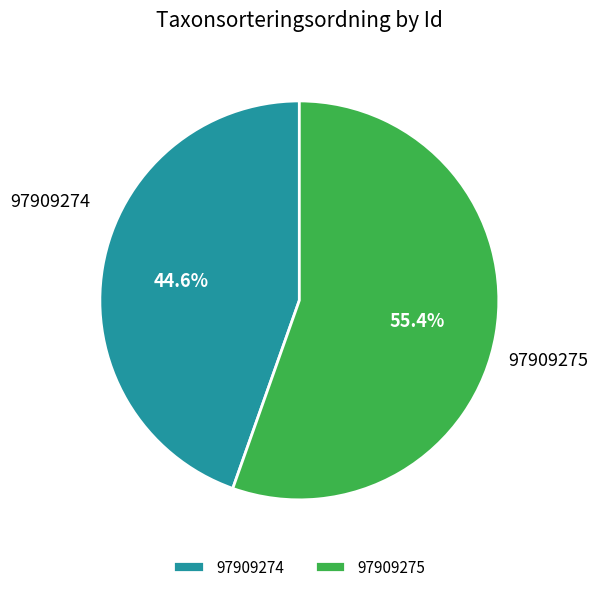

Is it true that 97909274 is 45% of the pie?

True